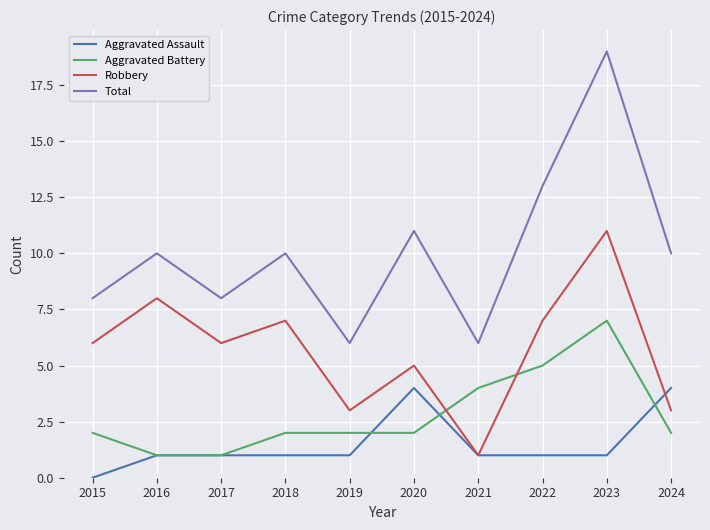

List the series in order of their overall mean, highest first.

Total, Robbery, Aggravated Battery, Aggravated Assault